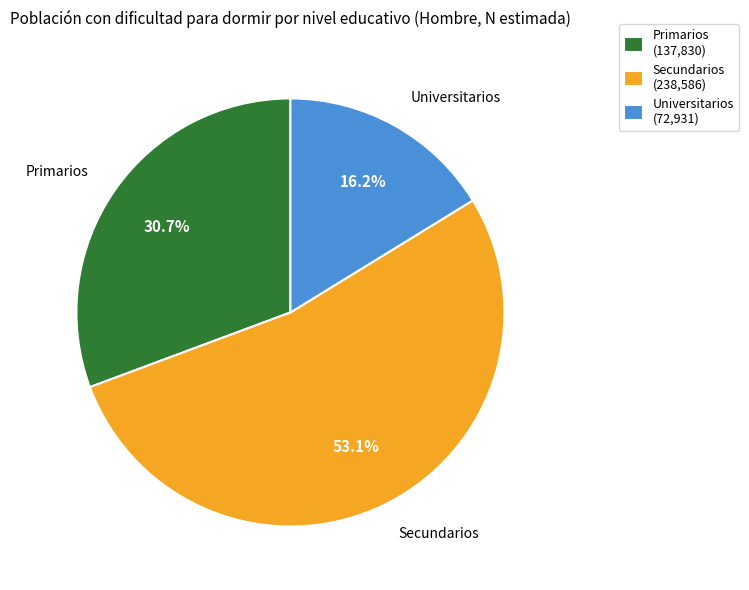

To the nearest percent, what portion does Universitarios represent?

16%